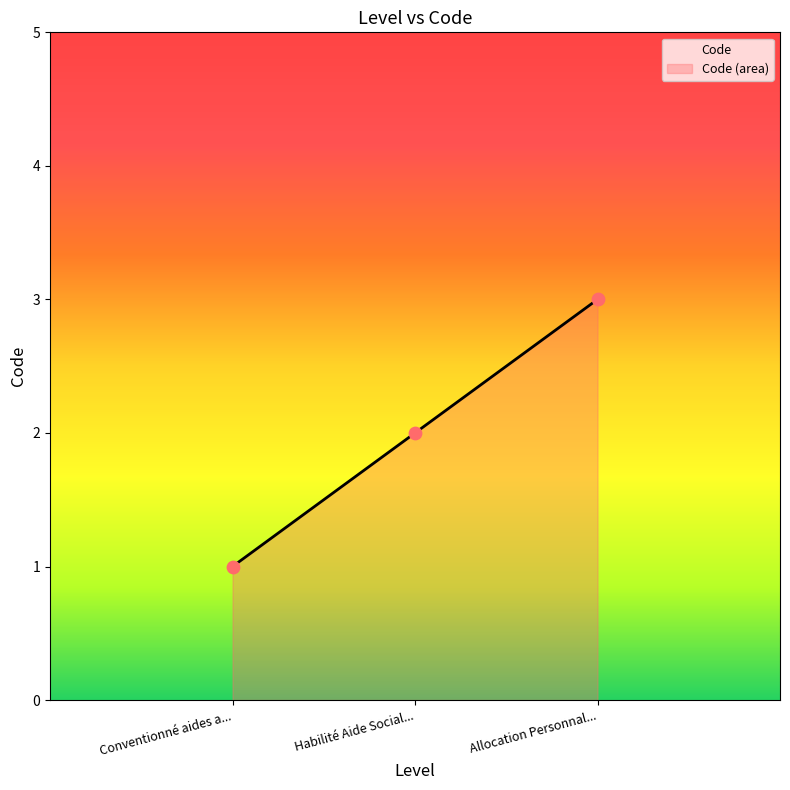

What is the change in value from Conventionné aides a... to Habilité Aide Social...?

+1